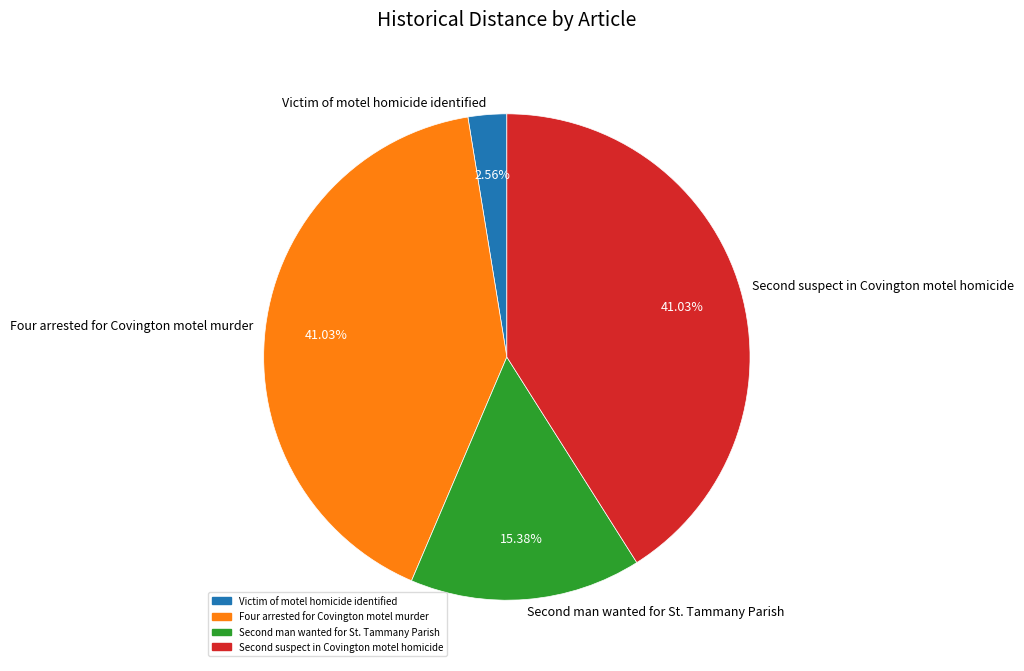

To the nearest percent, what is the difference between the largest and smallest slice percentages?

38%